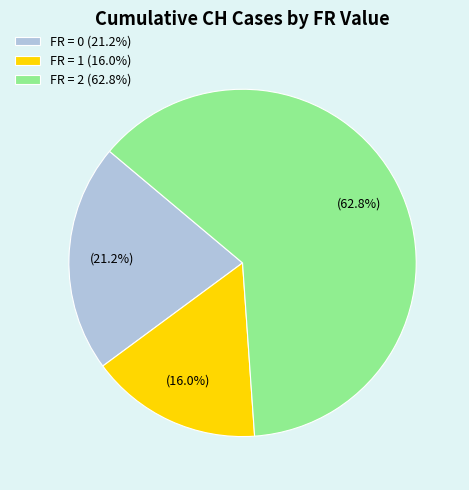

Rank the categories by value from lowest to highest.

FR = 1 (16.0%), FR = 0 (21.2%), FR = 2 (62.8%)